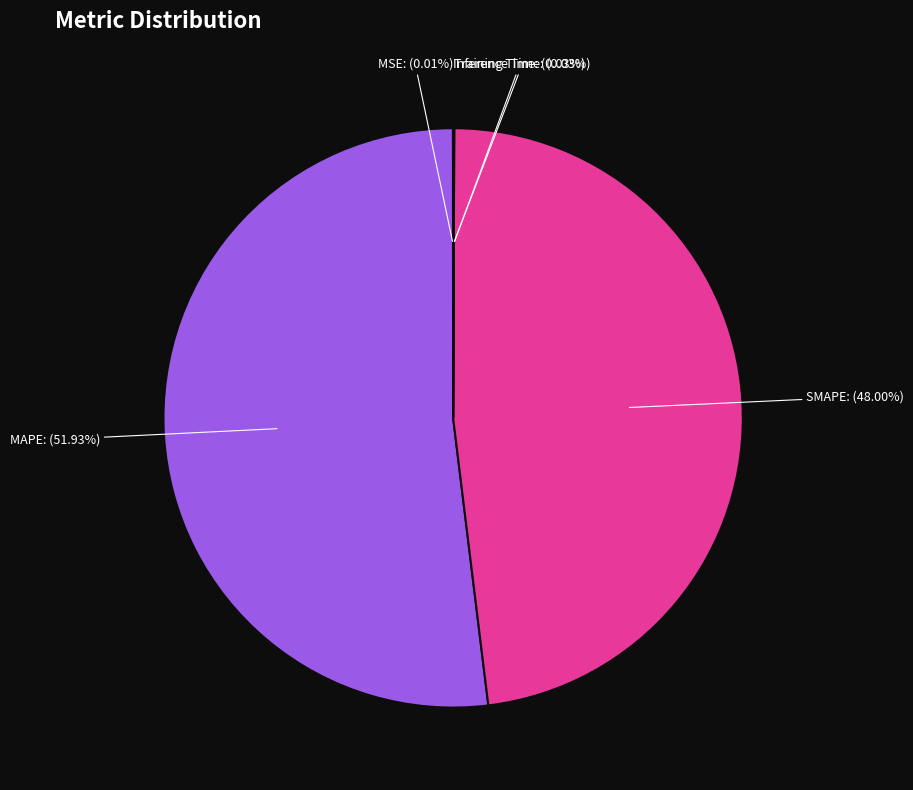

Does any single category account for the majority?

Yes